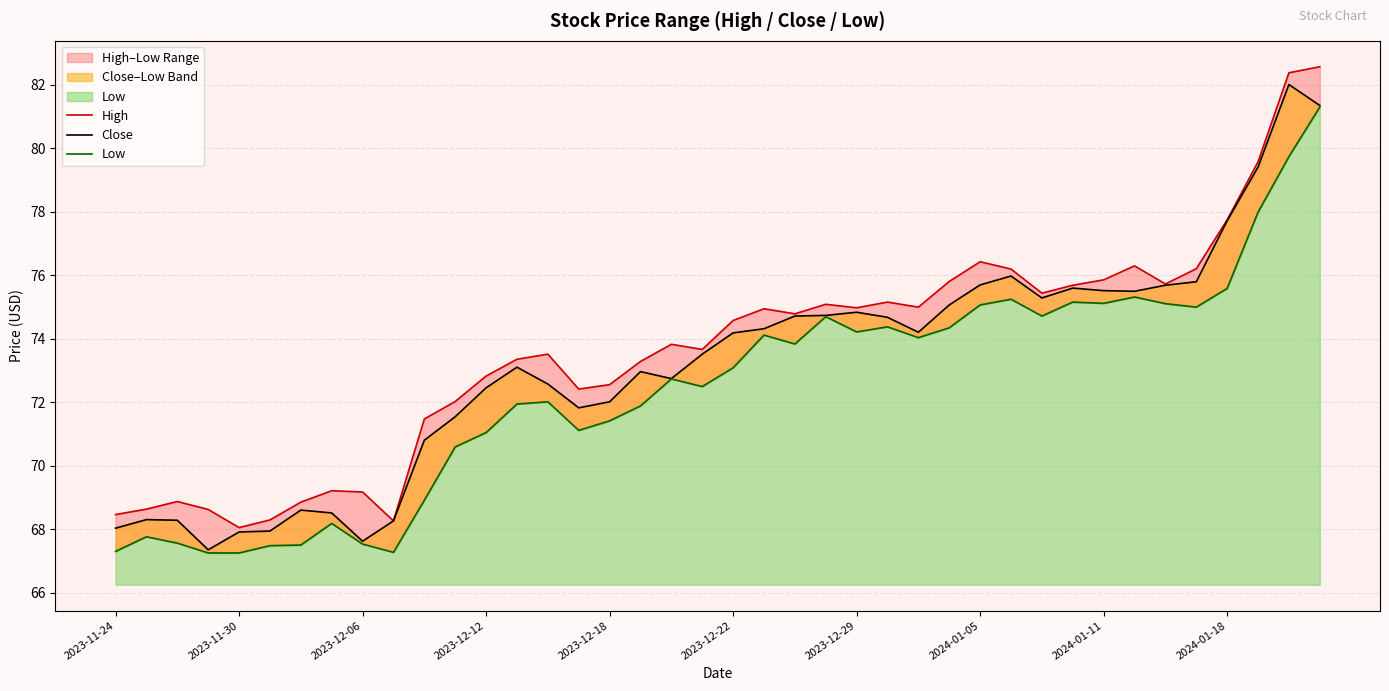

Rank the series at 2023-12-06 from lowest to highest value.

Low, Close, High